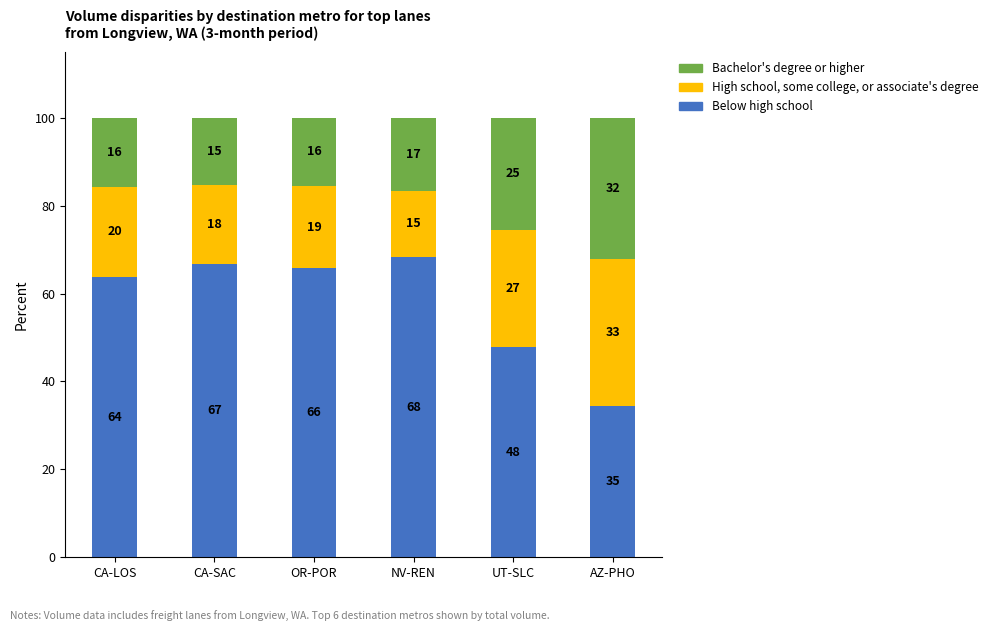

Which category has the highest value in the Bachelor's degree or higher series?

AZ-PHO